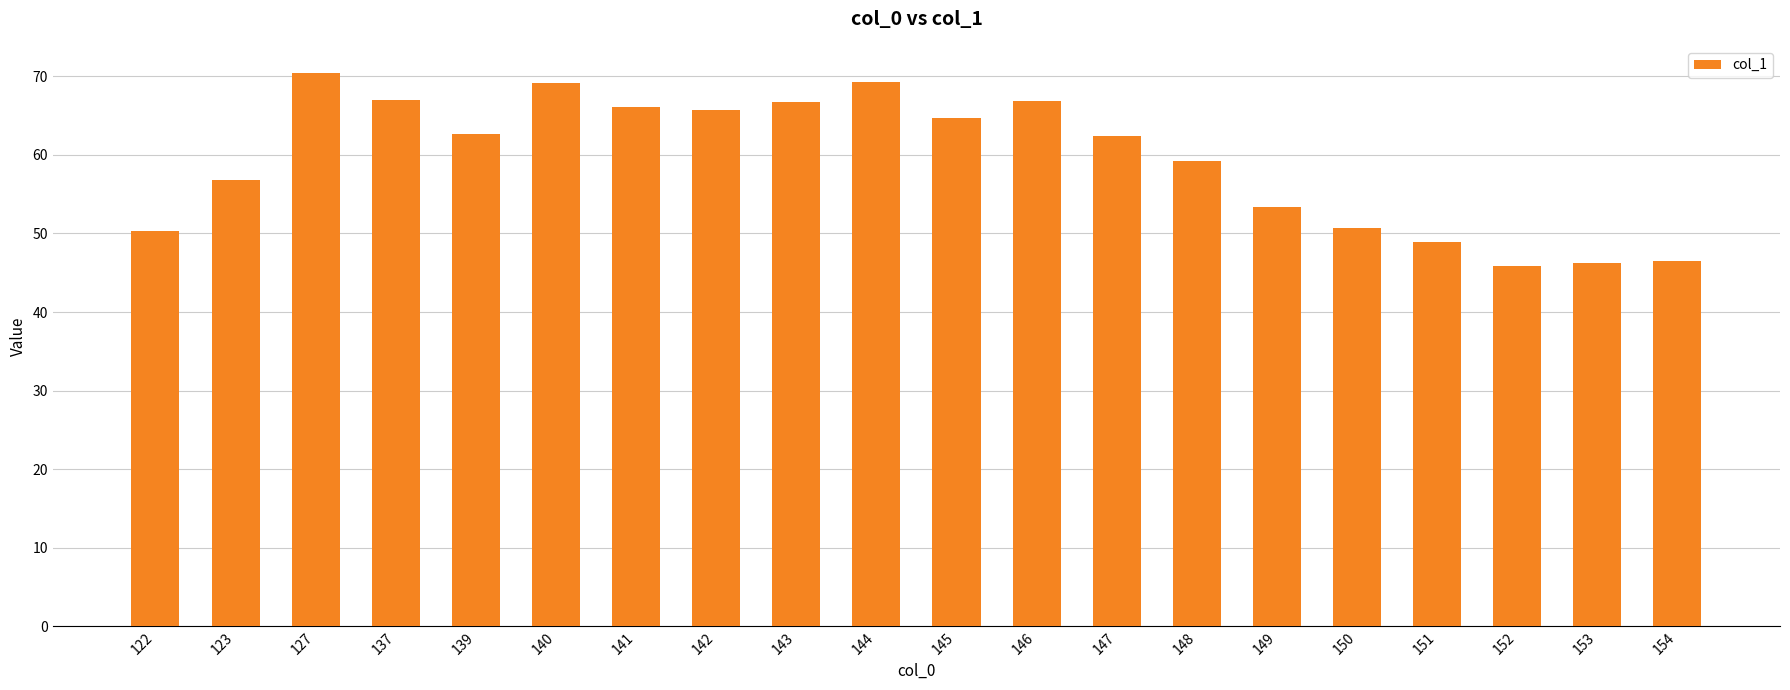

How many bars are there in total?

20